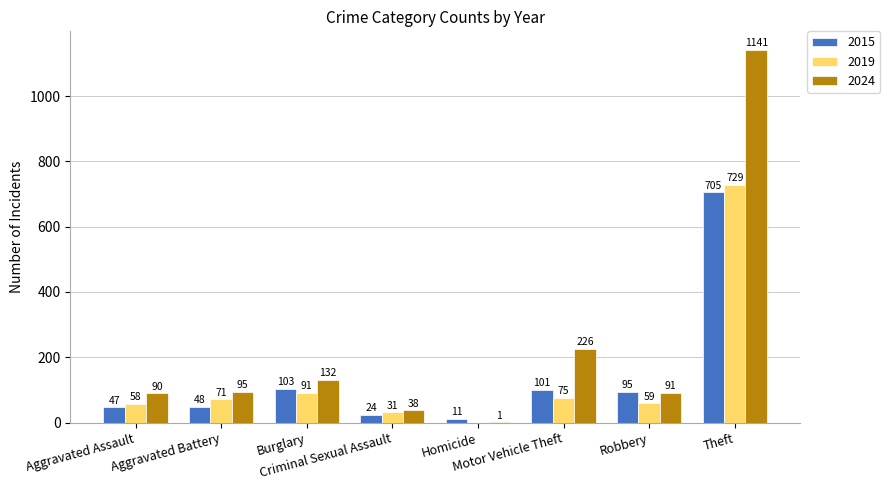

What is the sum of all 2024 values?

1814